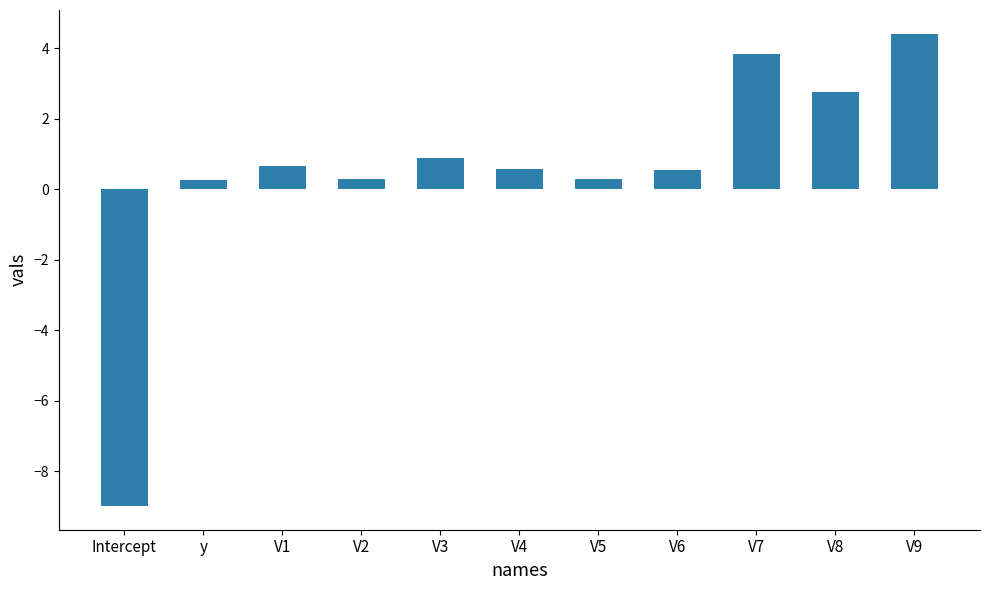

What is the average value?

0.5